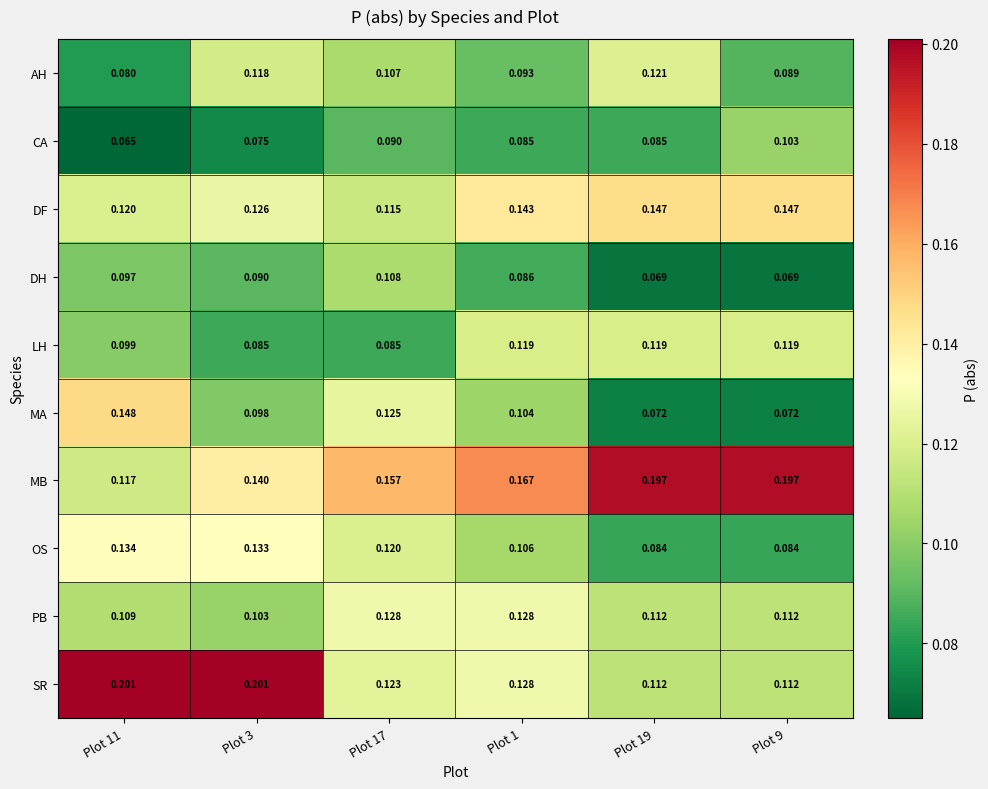

Which series has the largest total across all categories?

MB